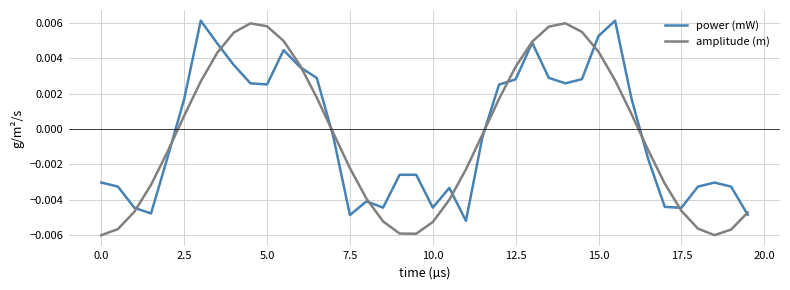

True or false: amplitude (m) and power (mW) intersect in this chart.

True